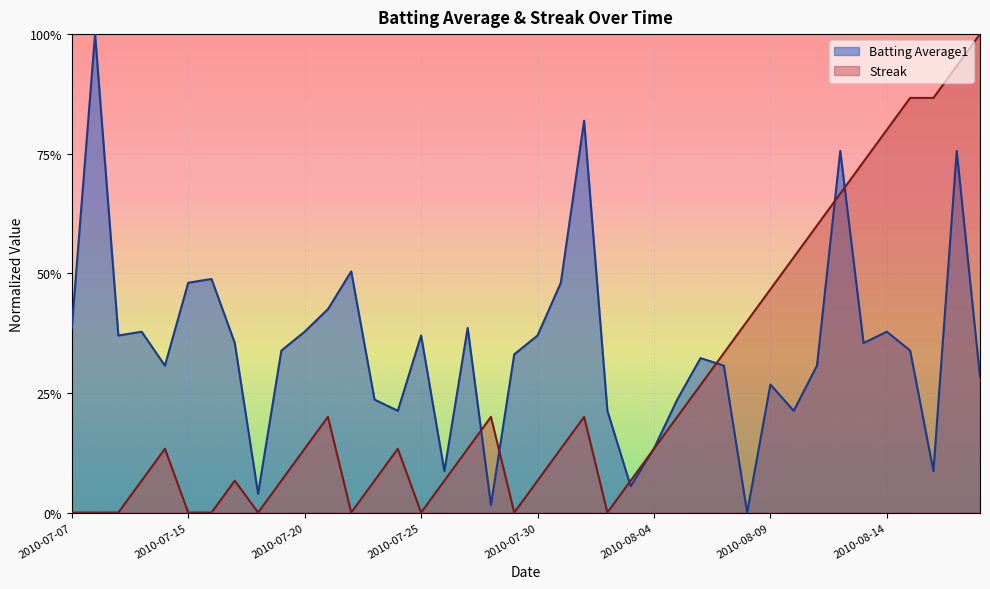

What are all the series names shown in the legend?

Batting Average1, Streak